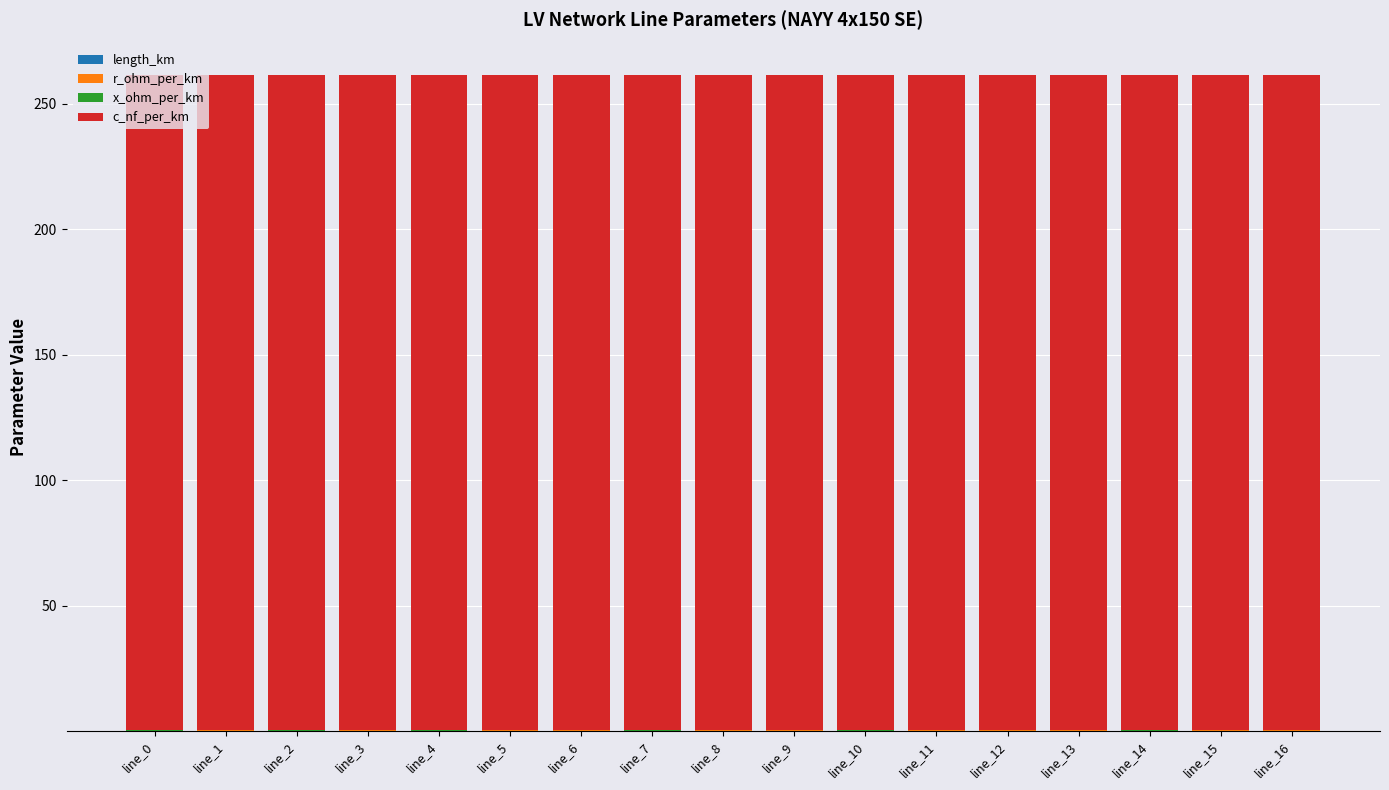

How many categories are shown in the chart?

17